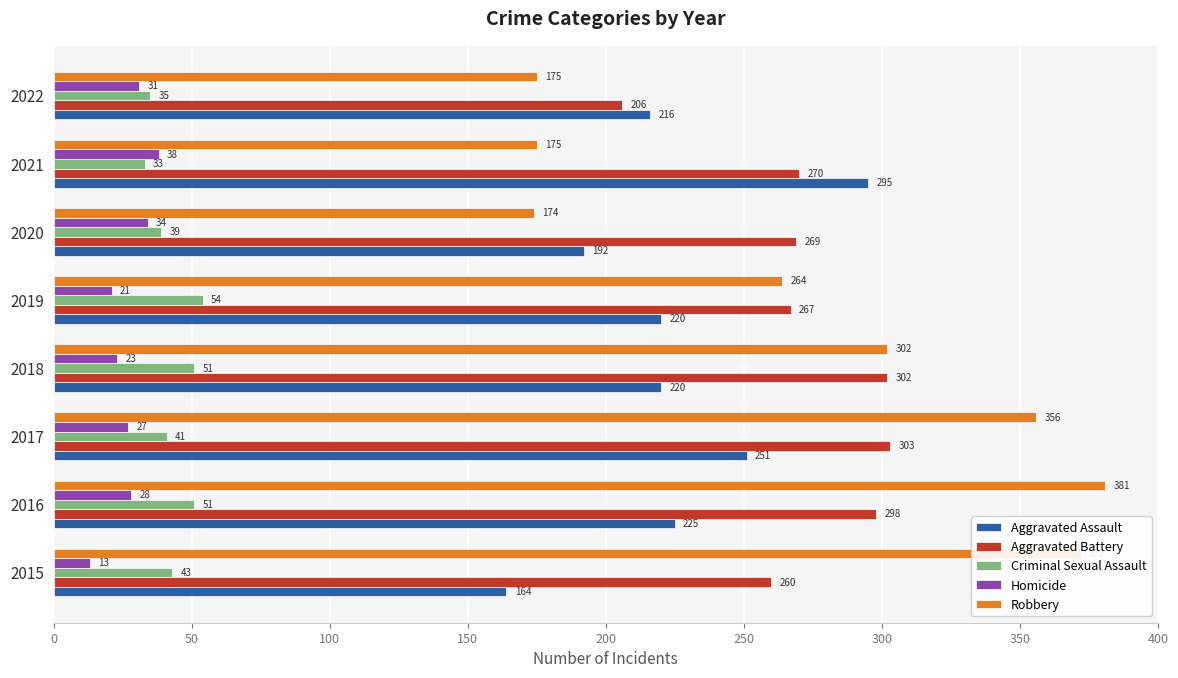

Rank the series at 2019 from highest to lowest value.

Aggravated Battery, Robbery, Aggravated Assault, Criminal Sexual Assault, Homicide